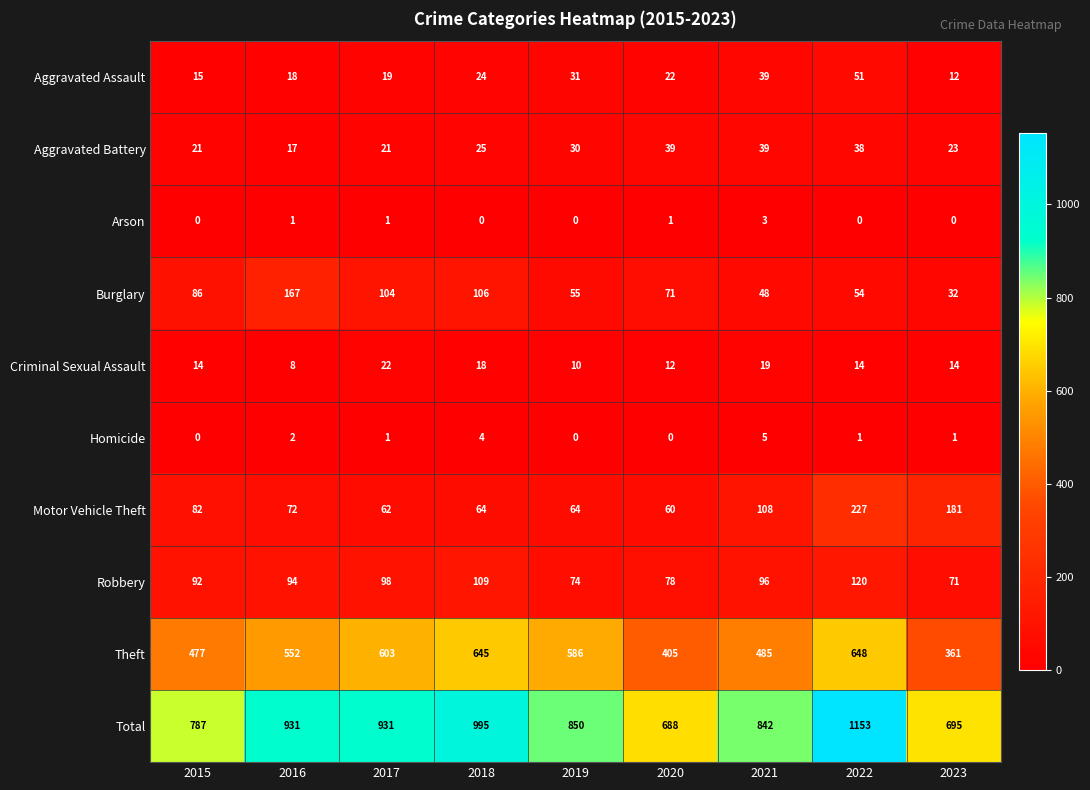

The Theft series shows 477 at 2015. True or false?

True